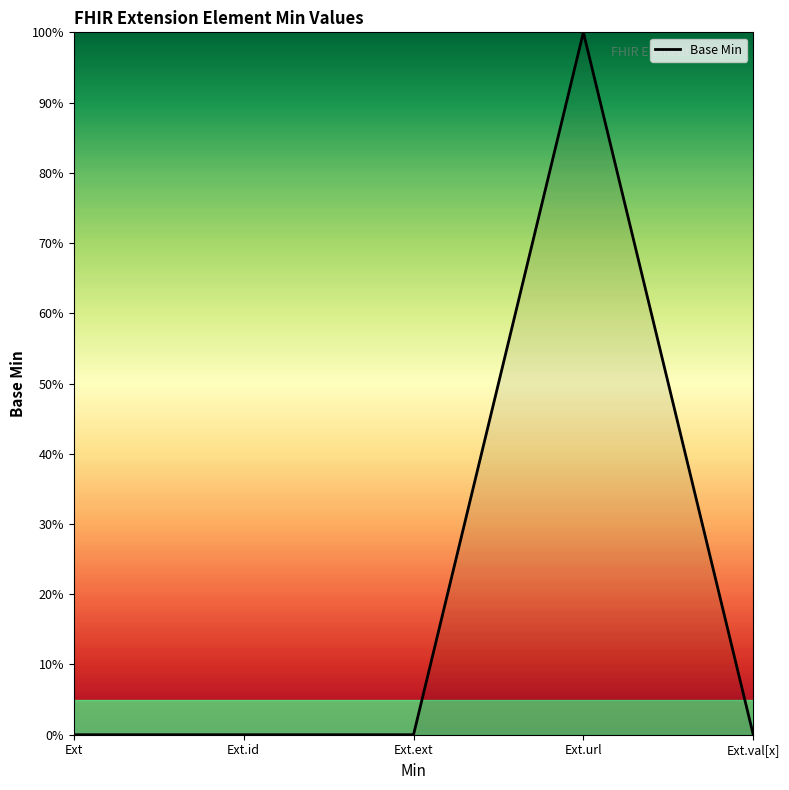

Reading left to right, extract all data points from this chart.

Ext=0.0	Ext.id=0.0	Ext.ext=0.0	Ext.url=1.0	Ext.val[x]=0.0